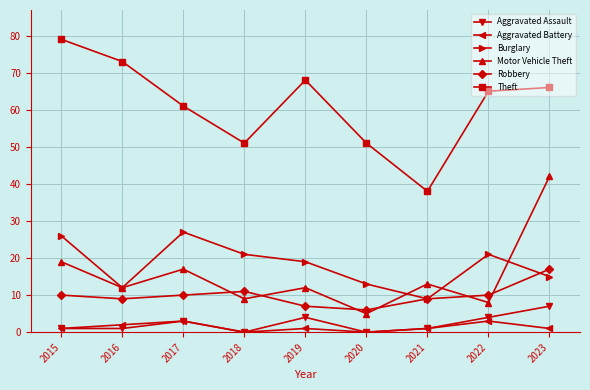

The Aggravated Assault series shows 7 at 2023. True or false?

True